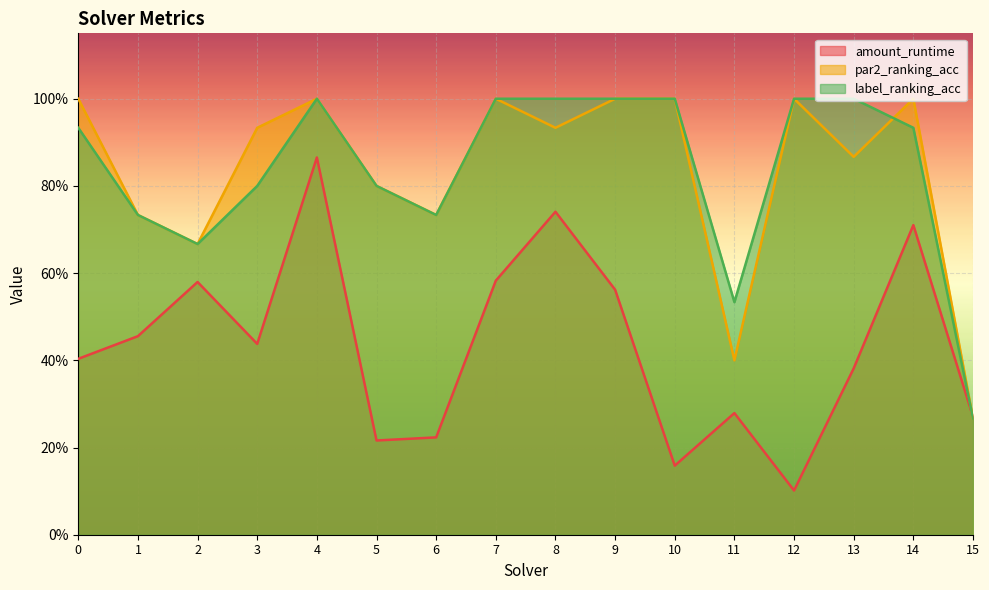

At which category is the sum across all series the highest?

4